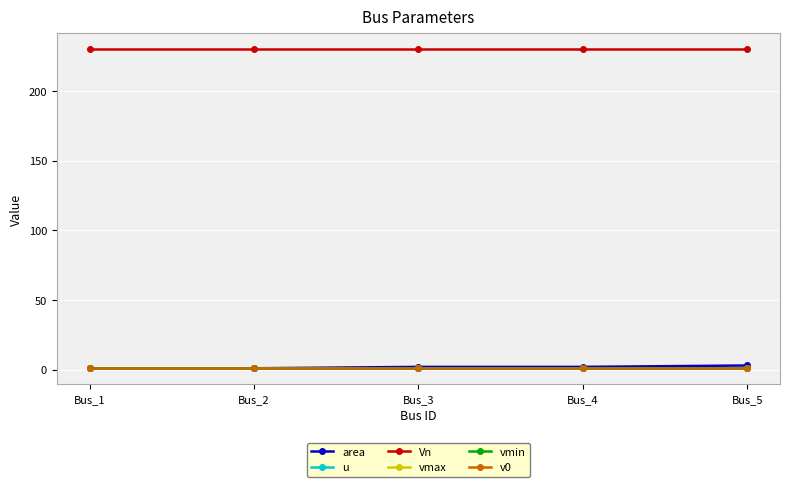

Is this an area chart (filled region under the line)?

No